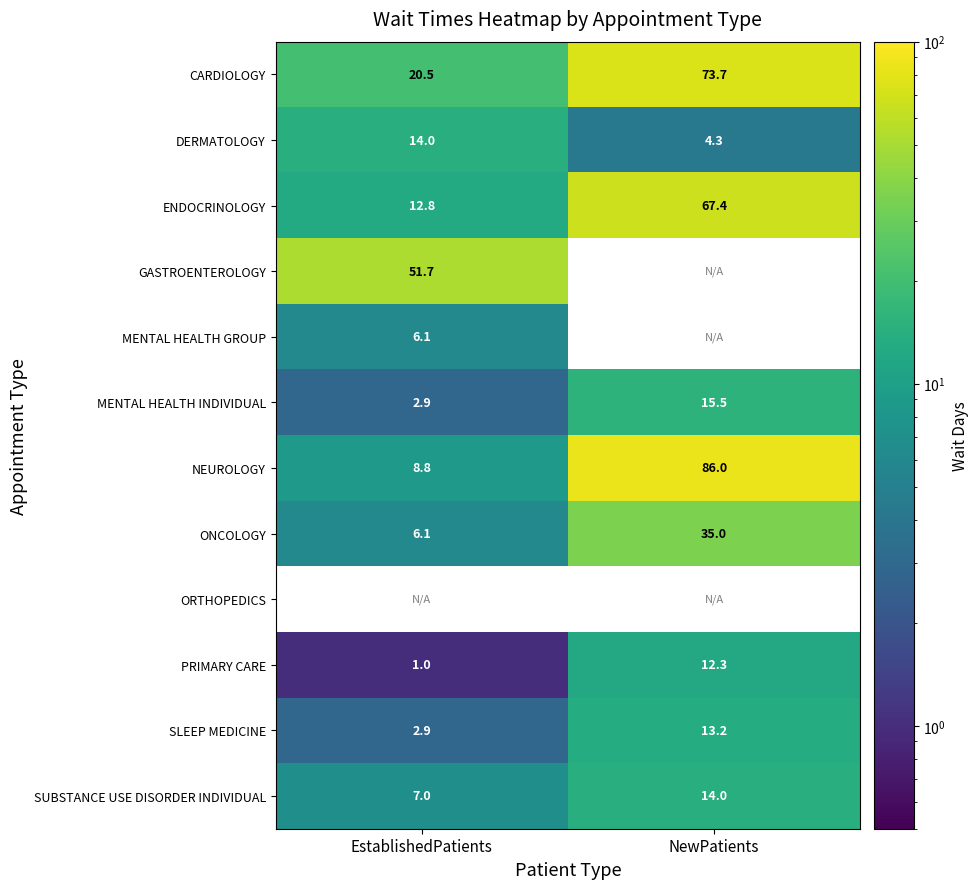

The value of PRIMARY CARE at NewPatients is 7.8. True or false?

False